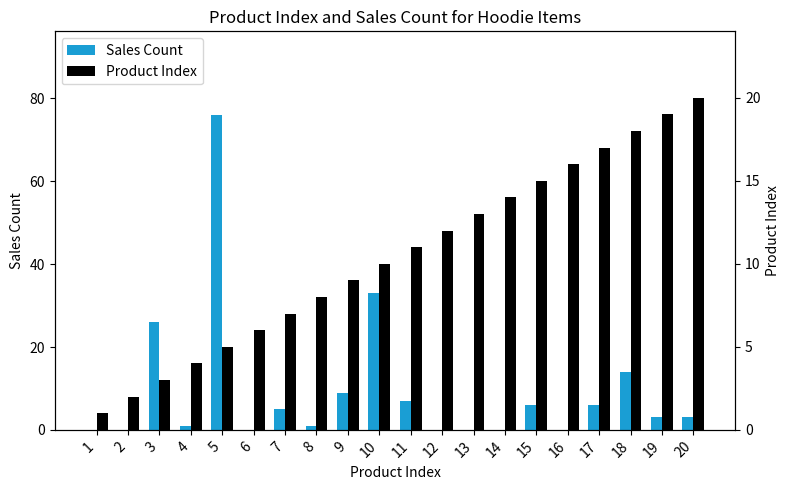

True or false: Product Index has a value of 10 at 10.

True